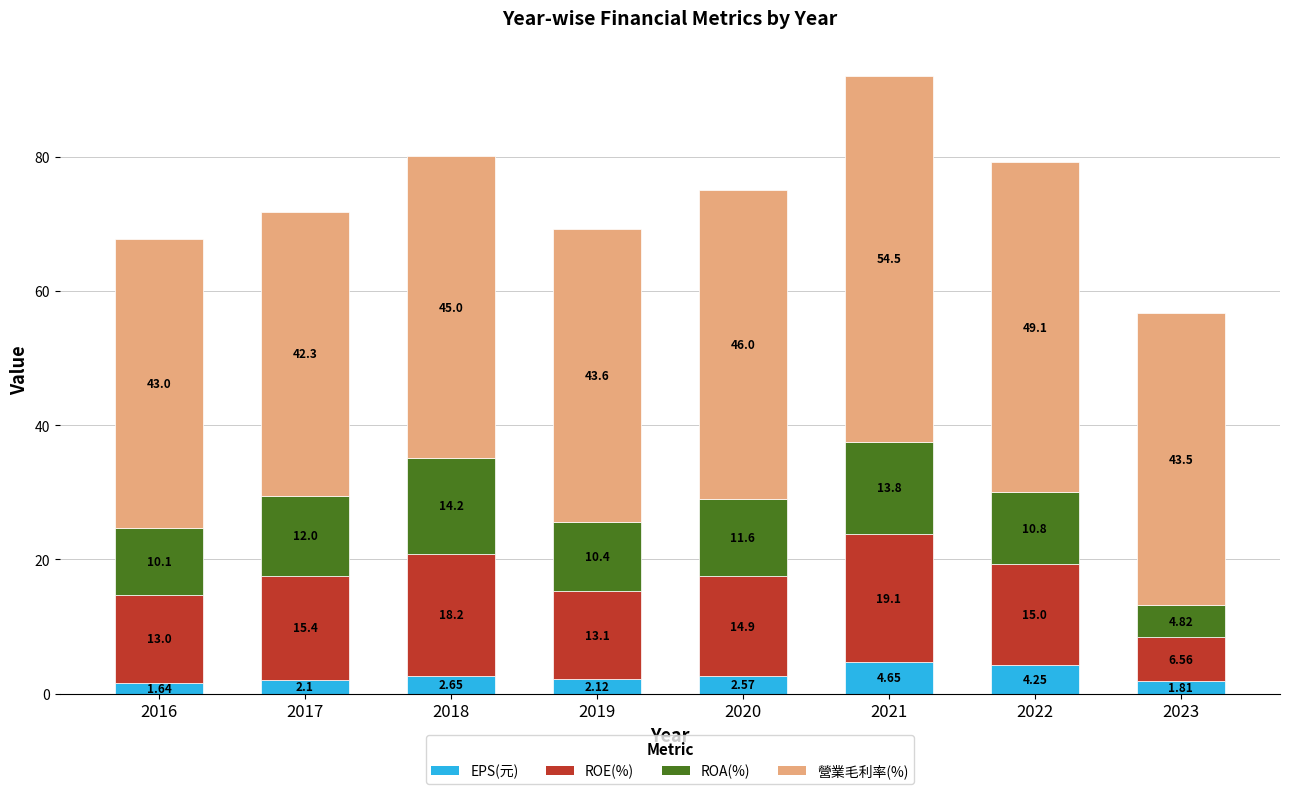

What are all the series names shown in the legend?

EPS(元), ROE(%), ROA(%), 營業毛利率(%)